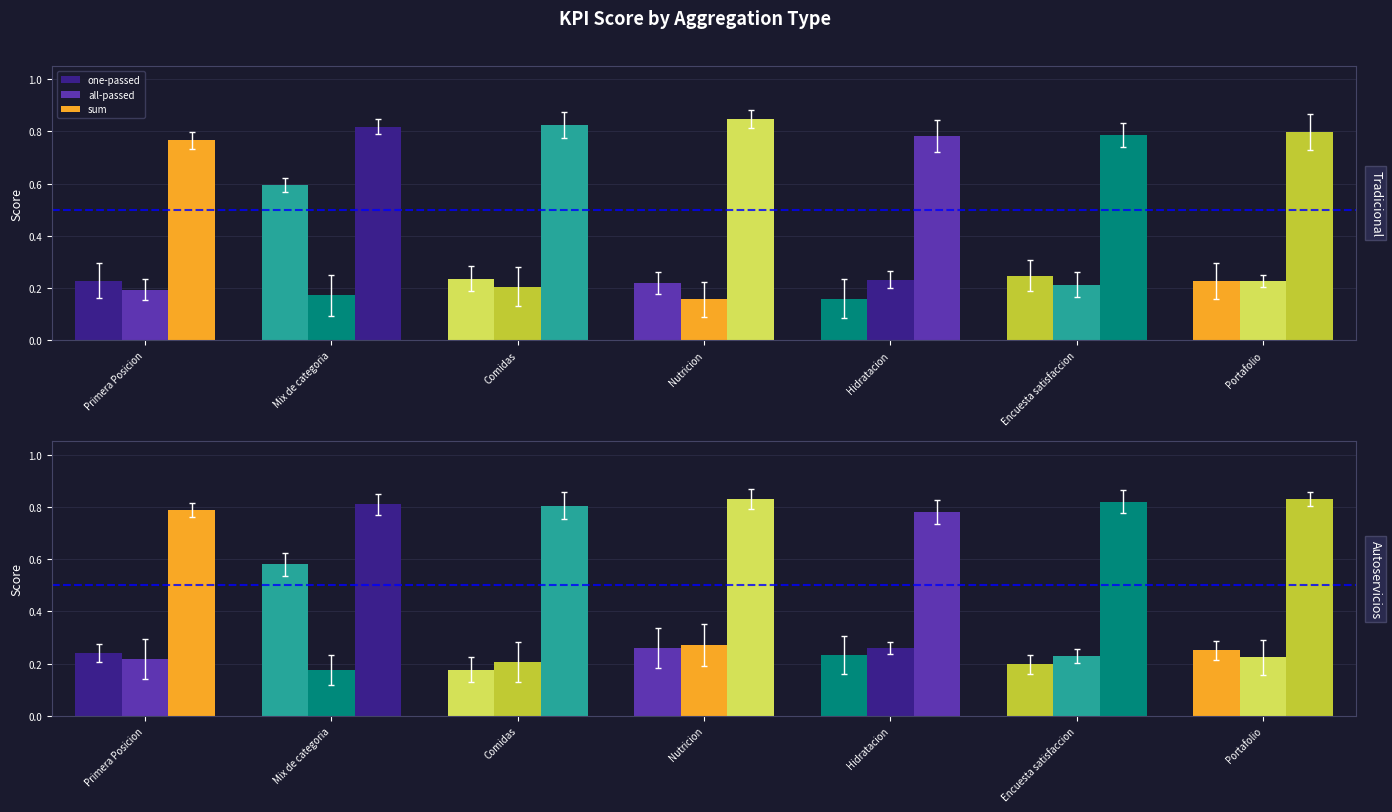

Where is sum nearest to the value 0?

Hidratacion